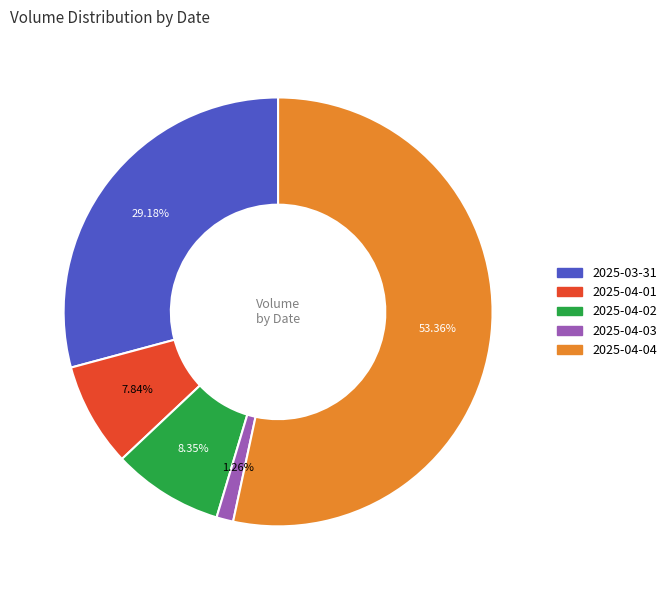

Rank the categories by value from highest to lowest.

2025-04-04, 2025-03-31, 2025-04-02, 2025-04-01, 2025-04-03